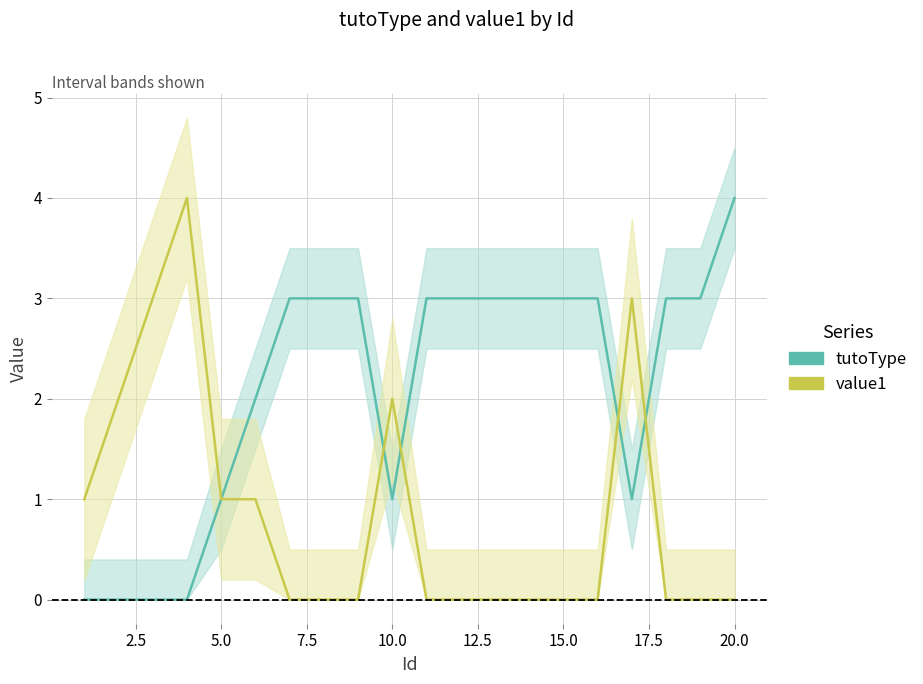

List the series in order of their overall mean, highest first.

tutoType, value1